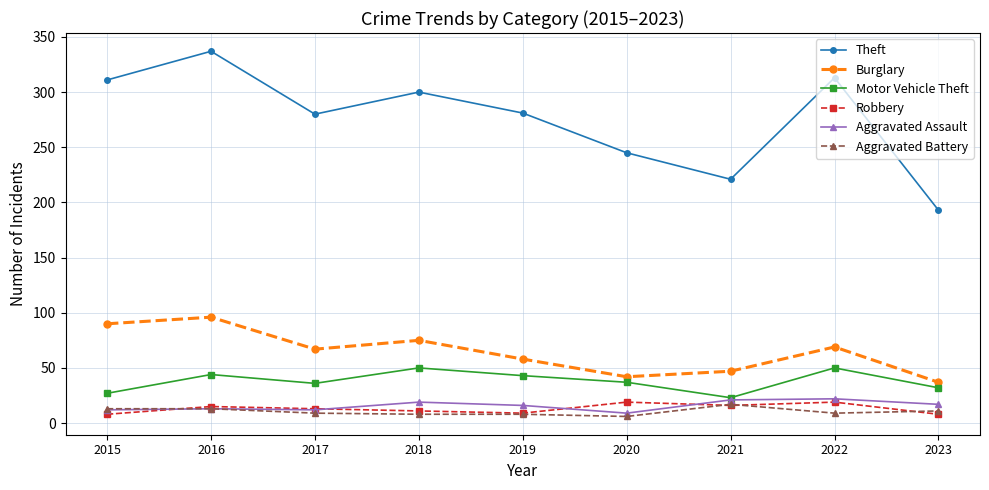

At which category does Theft reach its first local peak?

2016